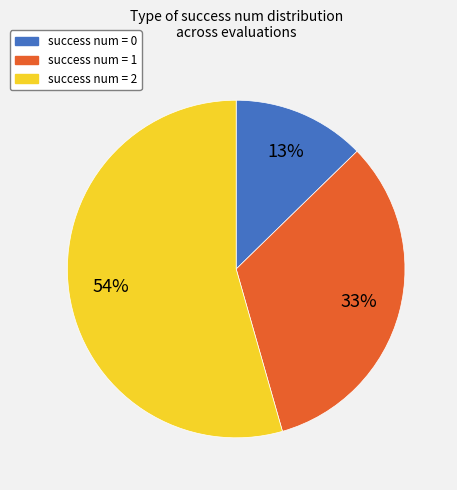

Between success num = 0 and success num = 2, which is larger?

success num = 2